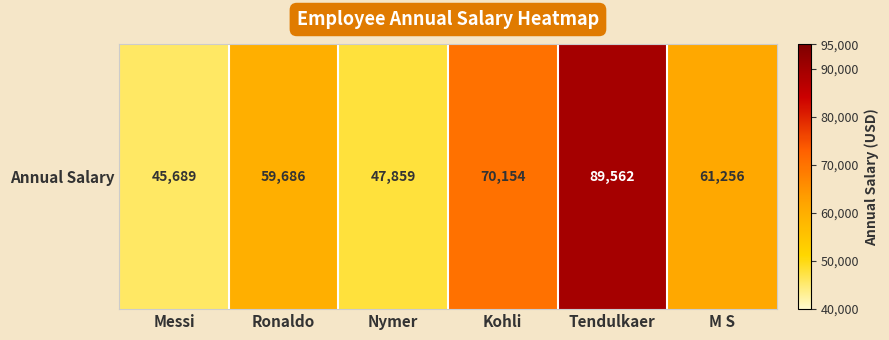

What is the sum of all values?

374206